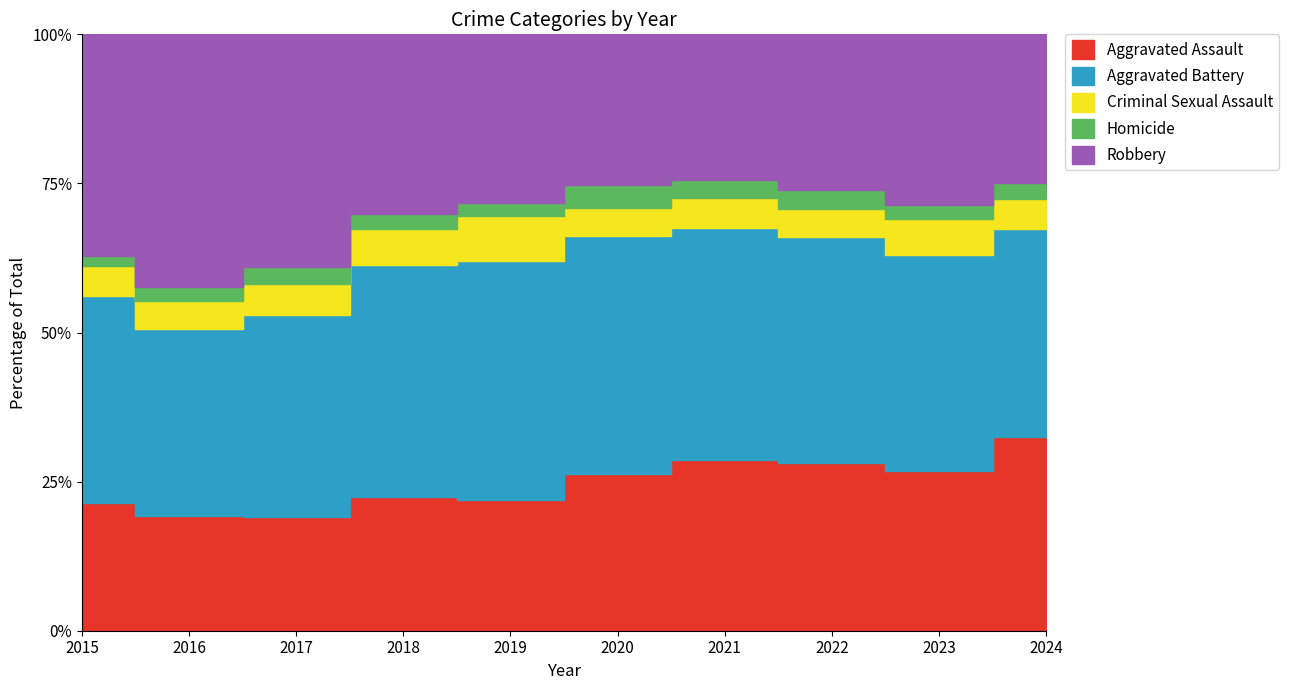

Between 2017 and 2021, which series saw the biggest shift?

Robbery